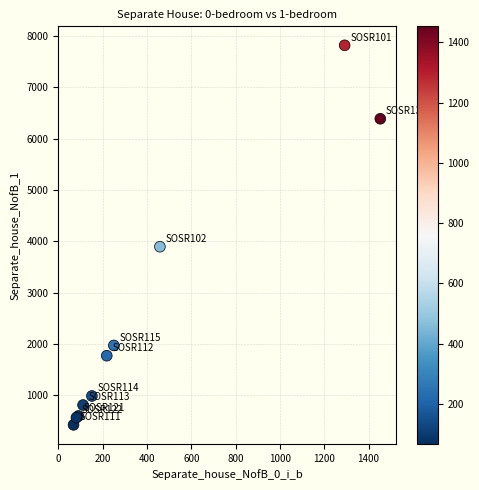

What Y value in the scatter plot is closest to 4121?

3895